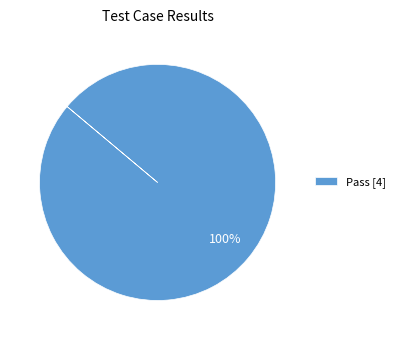

True or false: Pass [4] accounts for 100% of the total.

True